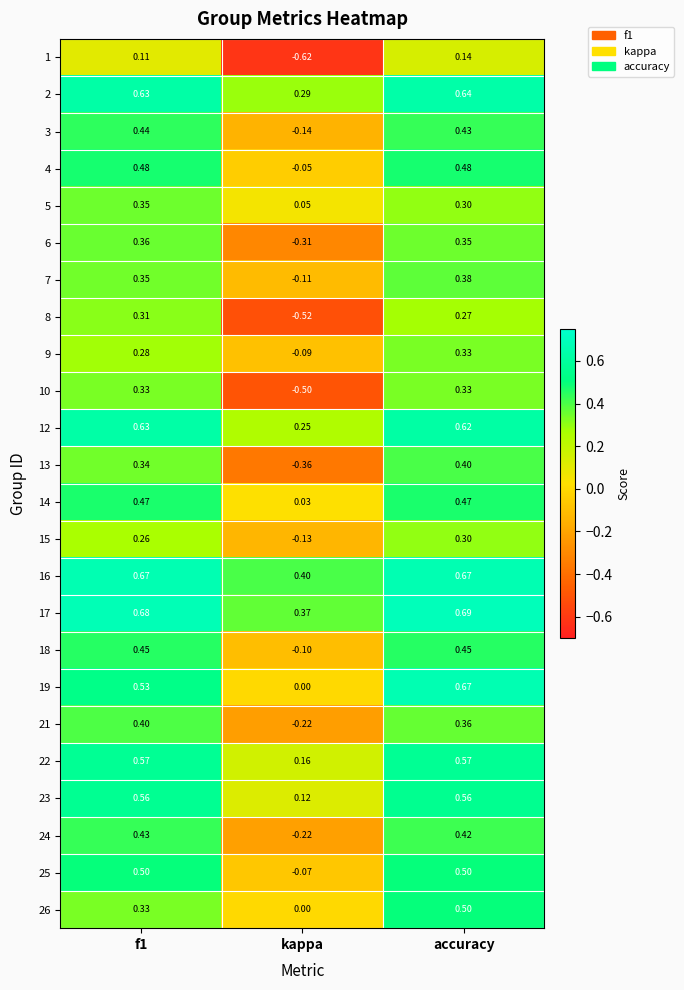

Is the value of 8 at kappa greater than the value of 4 at accuracy?

No